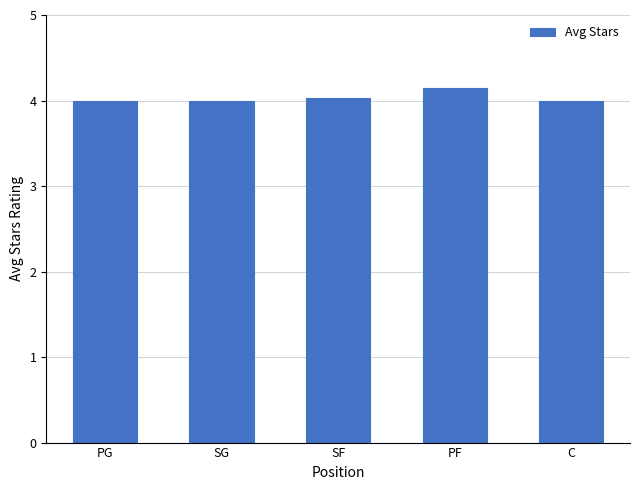

True or false: the data shows 2.2 at C.

False